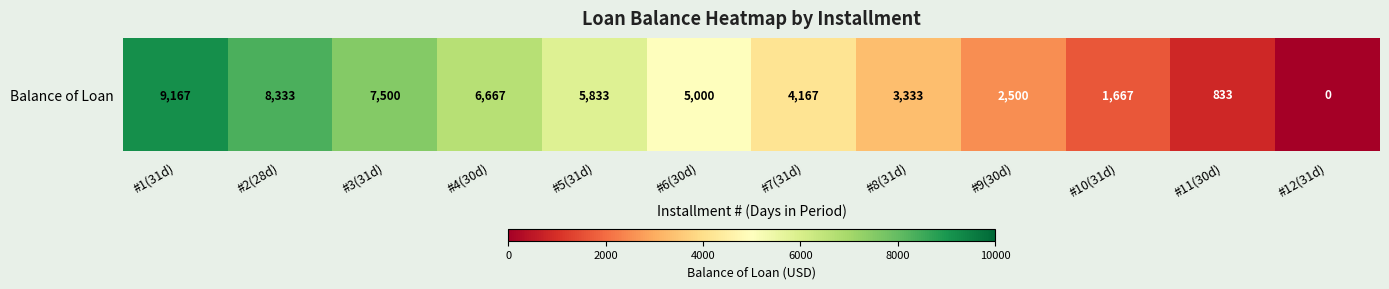

At which label is the value closest to 4583?

#7(31d)